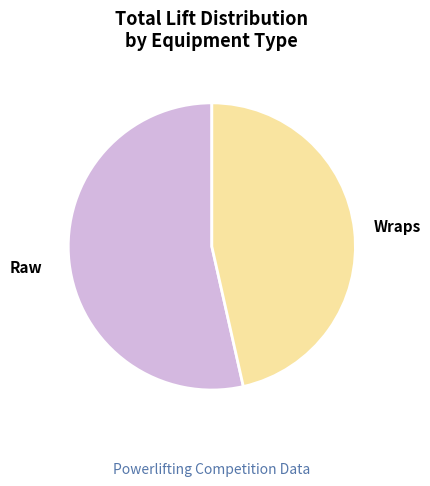

Is there a majority slice in this chart?

Yes